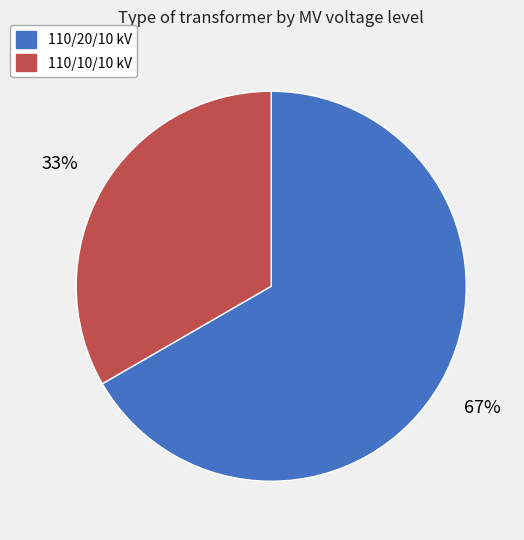

Is the sum of 110/10/10 kV and 110/20/10 kV greater than half?

Yes